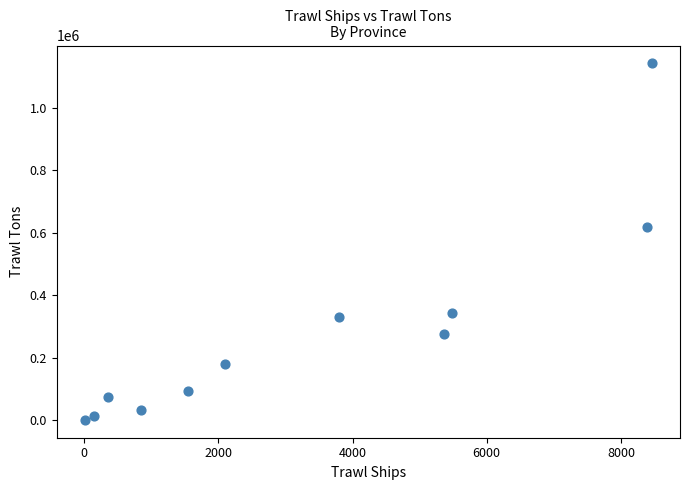

What is the average Y value?

282365